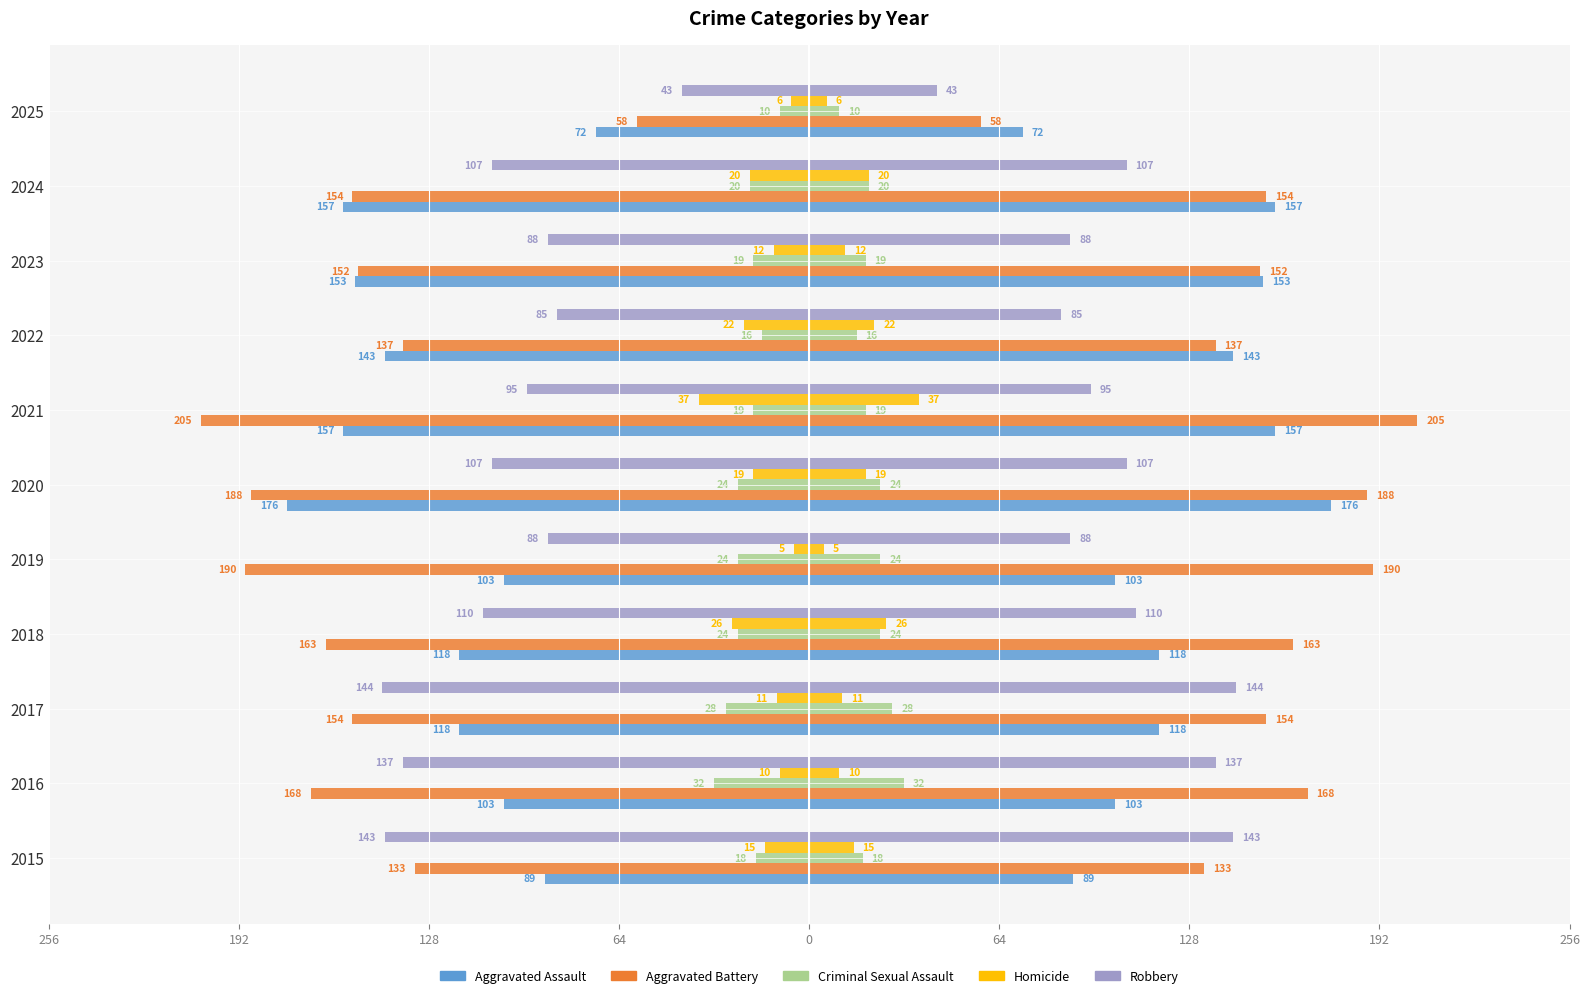

What is the difference between the highest and lowest values at 2018?

139